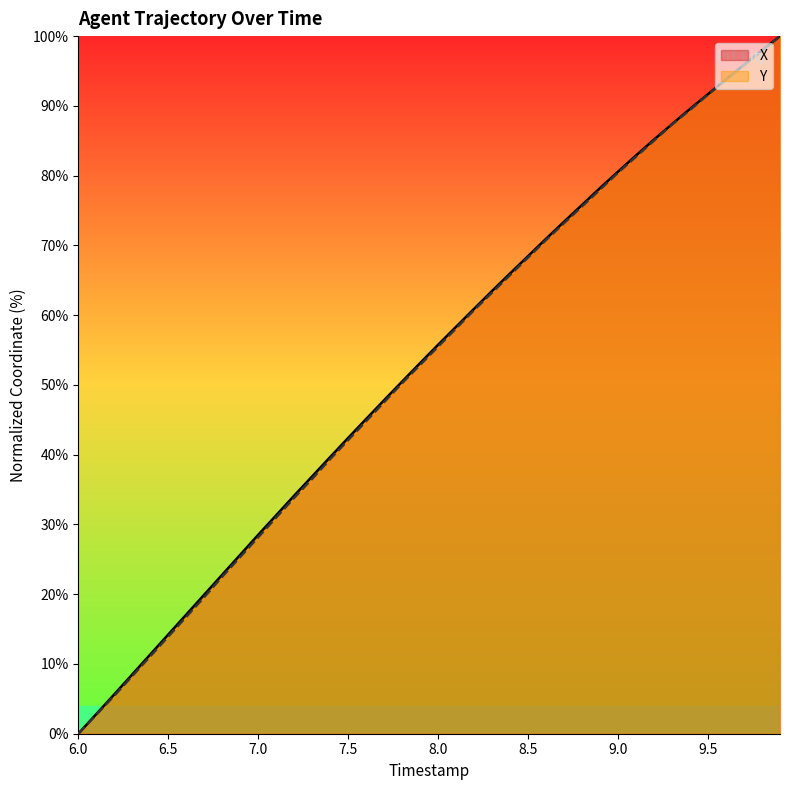

Does the chart have visible grid lines?

No